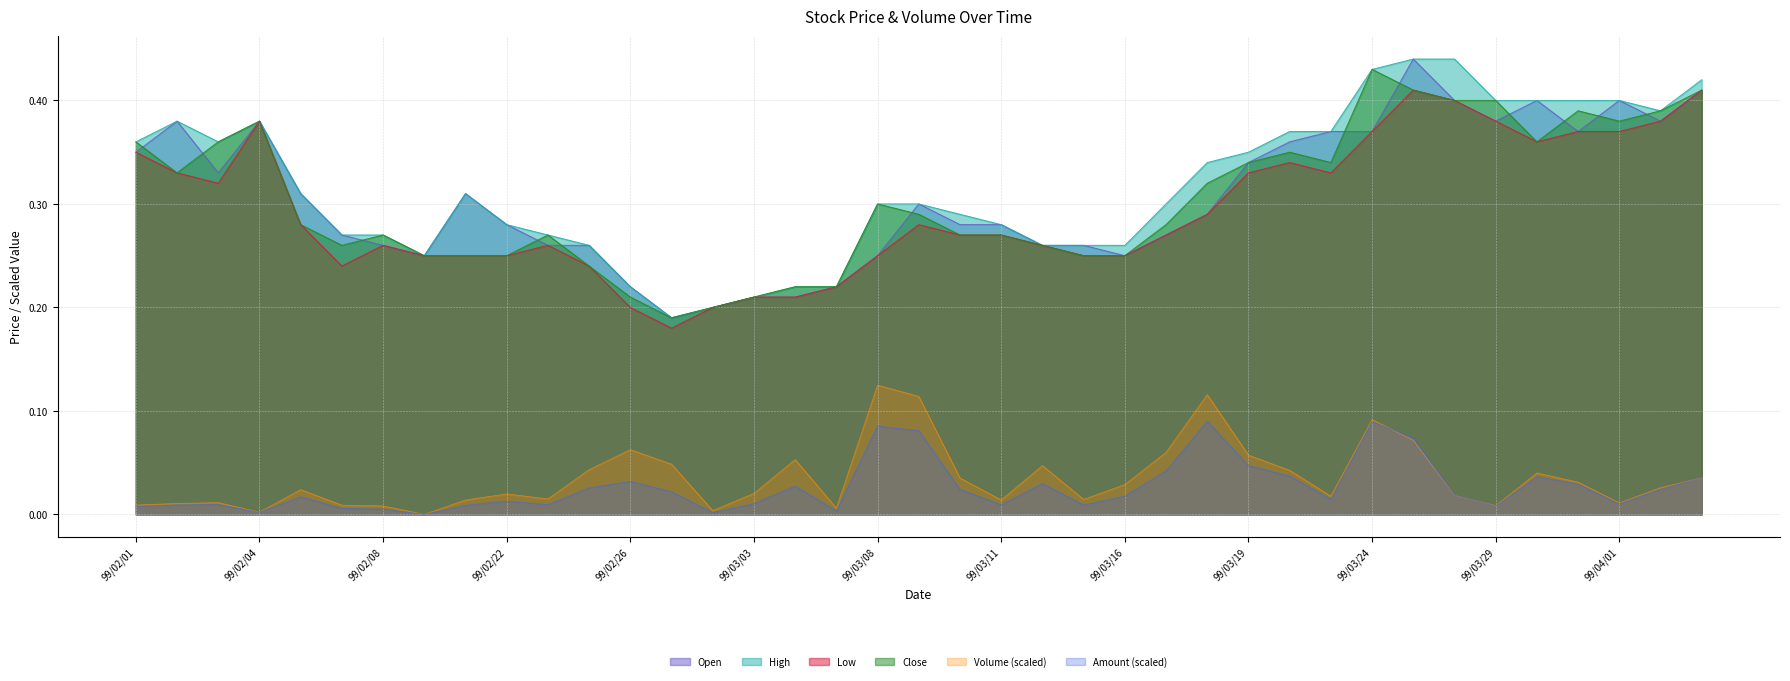

What is the difference between the maximum and minimum values in the Amount series?

0.1